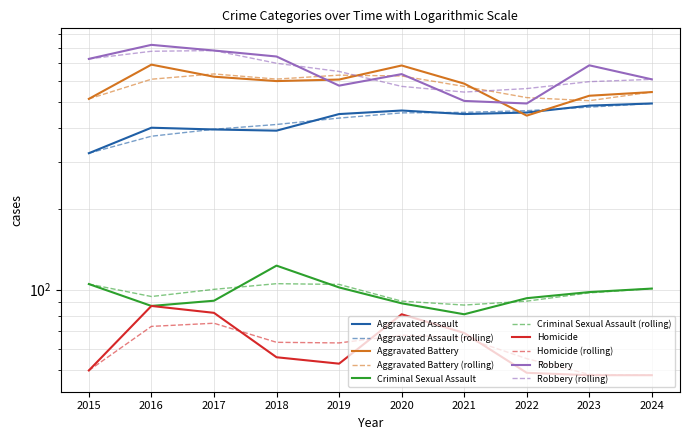

The value of Aggravated Assault at 2024 is 871. True or false?

False